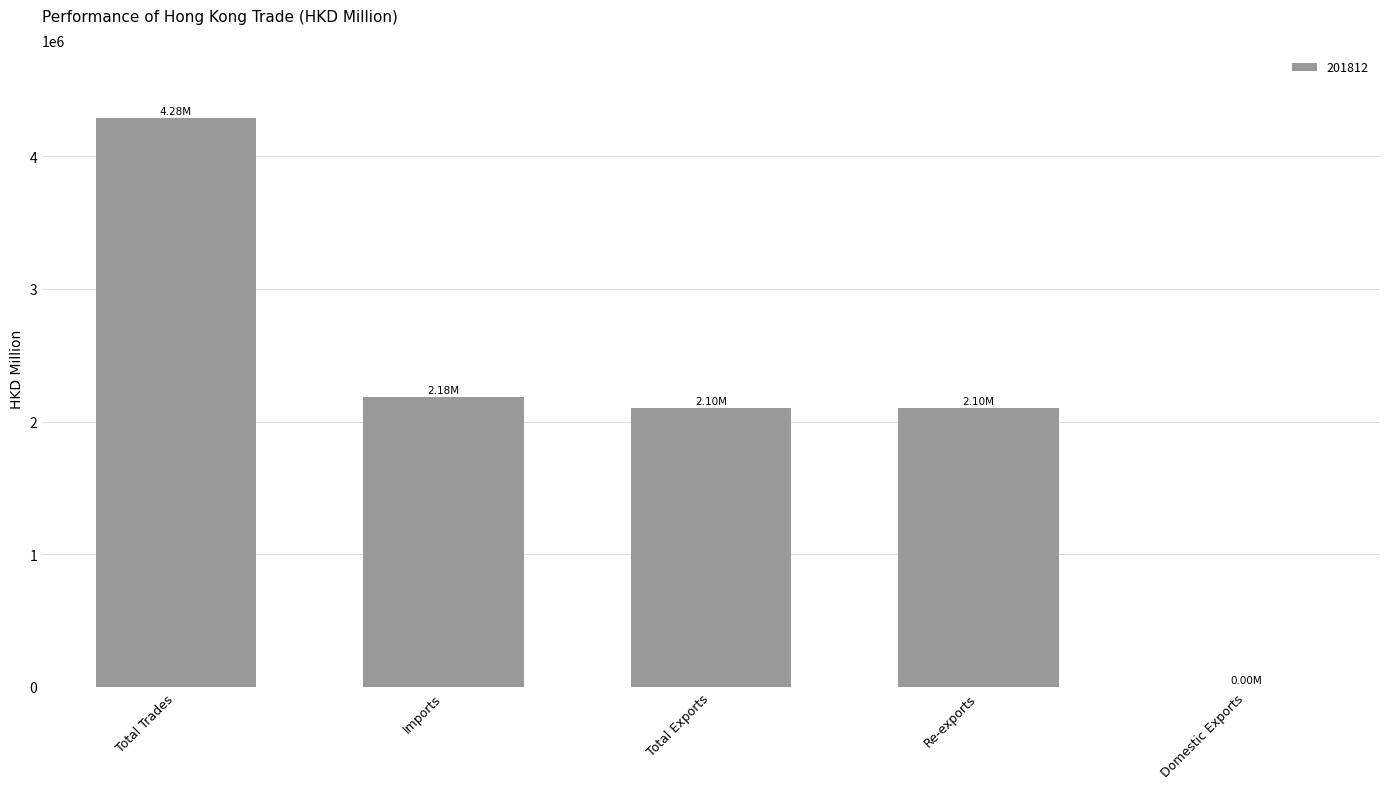

What is the sum of the values at Total Exports and Re-exports?

4205304.6